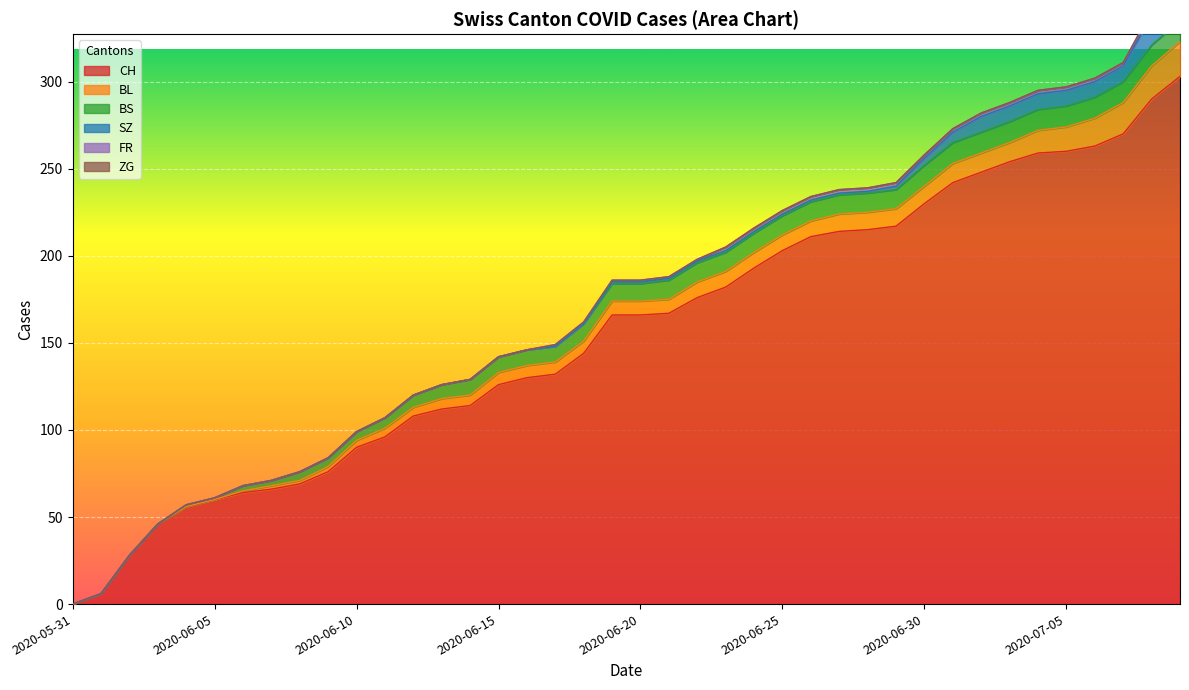

Where is BL nearest to the value 10?

2020-06-27